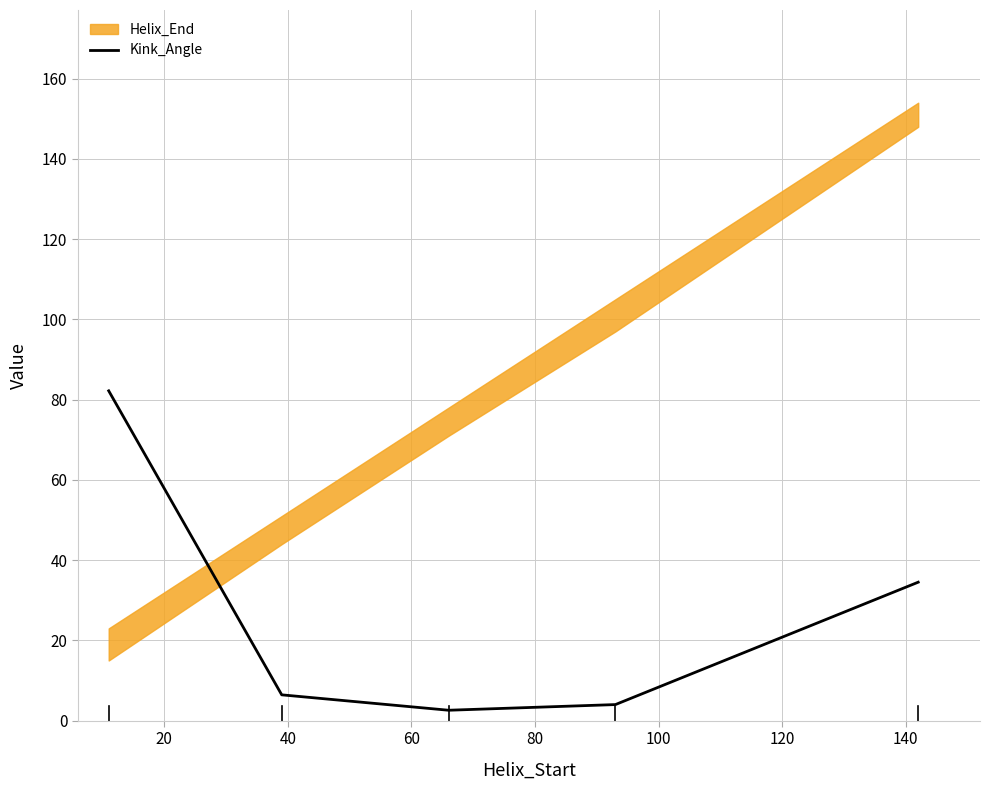

What is the maximum value for Kink_Angle?

82.2